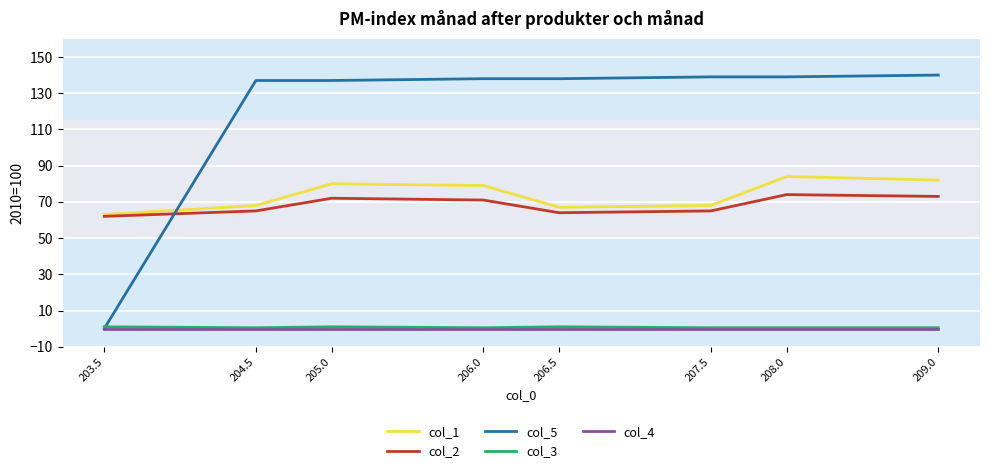

True or false: col_4 and col_2 cross at least once.

False